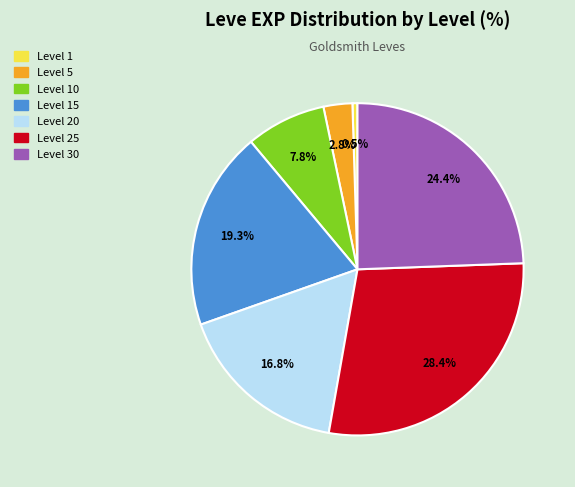

How many segments does this pie chart have?

7